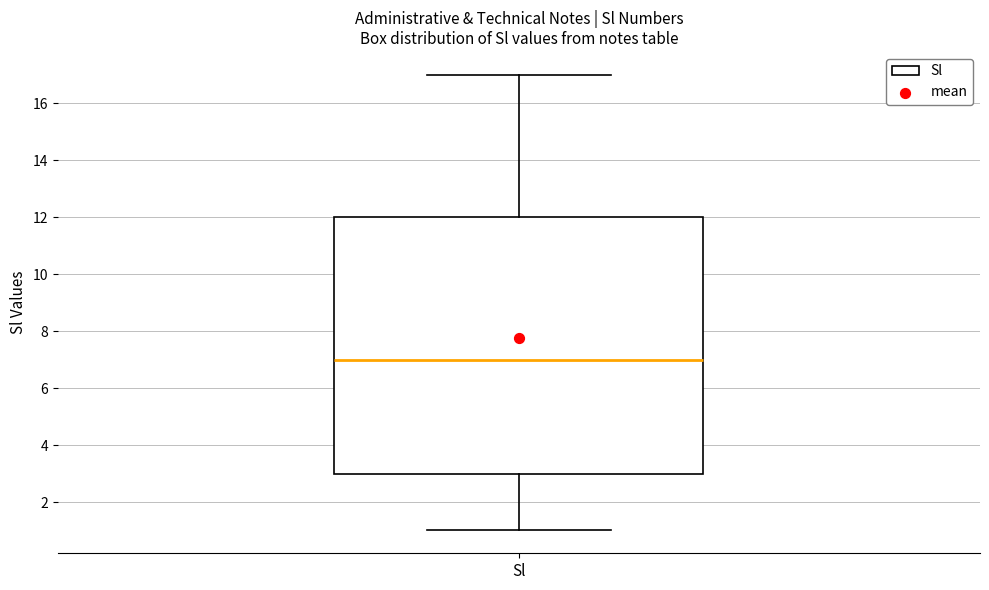

Read this box plot against the y-axis: the position of the median line, the range covered by the box, and the ends of both whiskers. The values are not printed on the chart, so give them approximately, as read against the axis.

median 7, box 3 to 12, whiskers 1 to 17